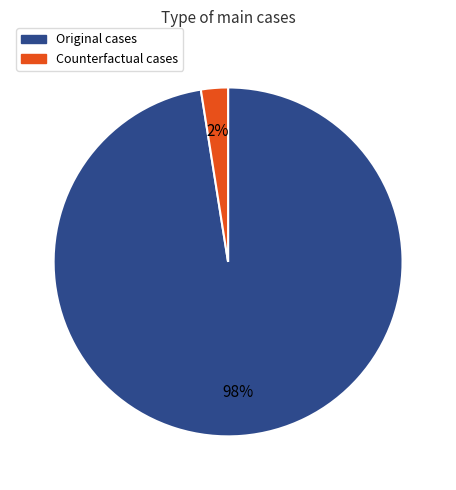

Is there any slice that represents more than half of the pie?

Yes